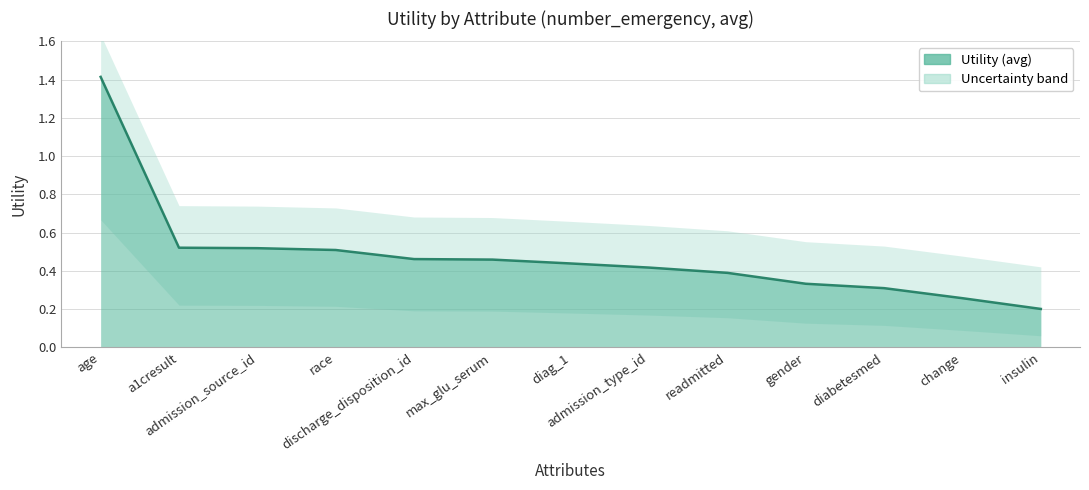

What is the difference between the values at gender and readmitted?

0.1